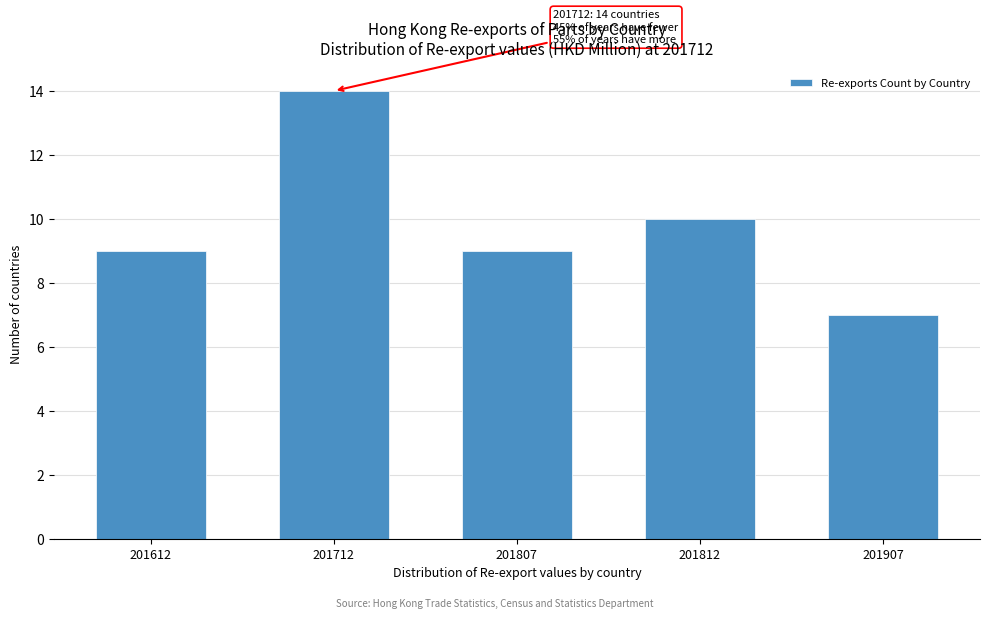

Reading left to right, what are all the values shown in this chart?

9	14	9	10	7